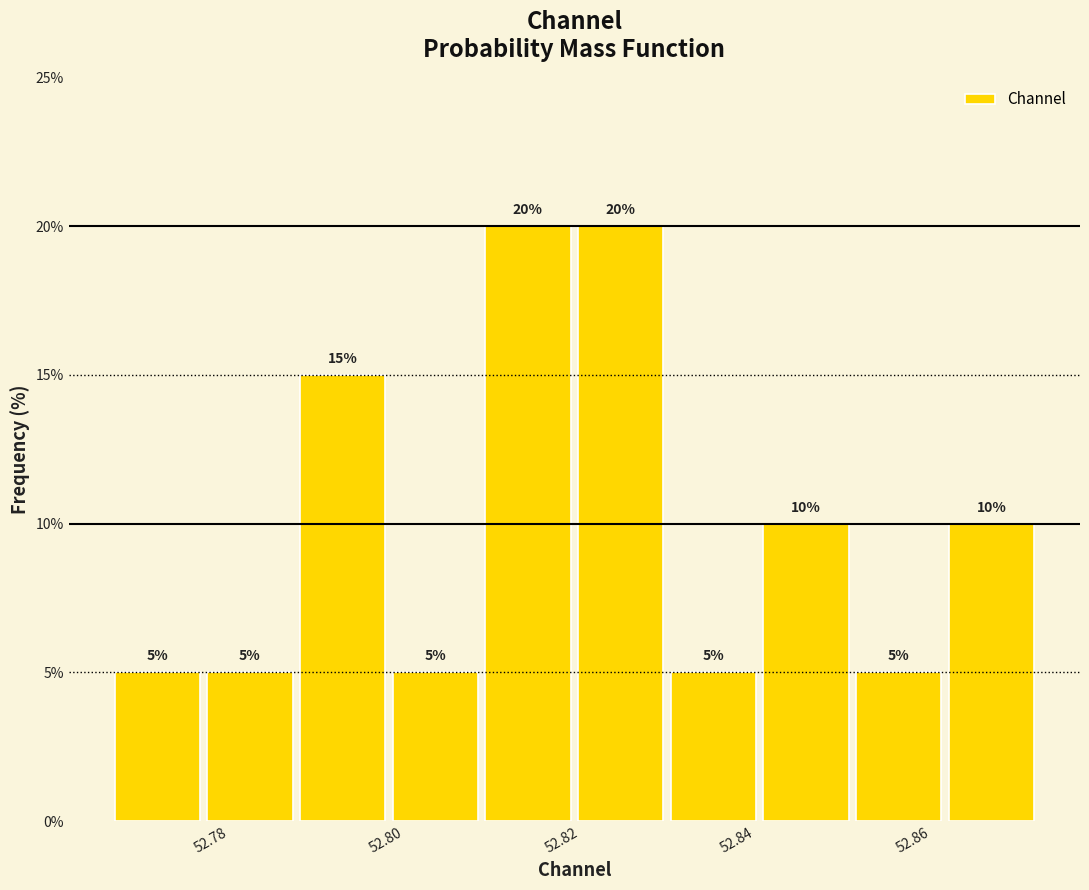

Reading left to right, list every bar in this chart as the range it spans on the x-axis followed by its height. The bar edges are not printed on the chart, so give them approximately, as read against the axis.

52.768 to 52.780: 5
52.780 to 52.790: 5
52.790 to 52.800: 15
52.800 to 52.810: 5
52.810 to 52.822: 20
52.822 to 52.832: 20
52.832 to 52.842: 5
52.842 to 52.854: 10
52.854 to 52.864: 5
52.864 to 52.874: 10